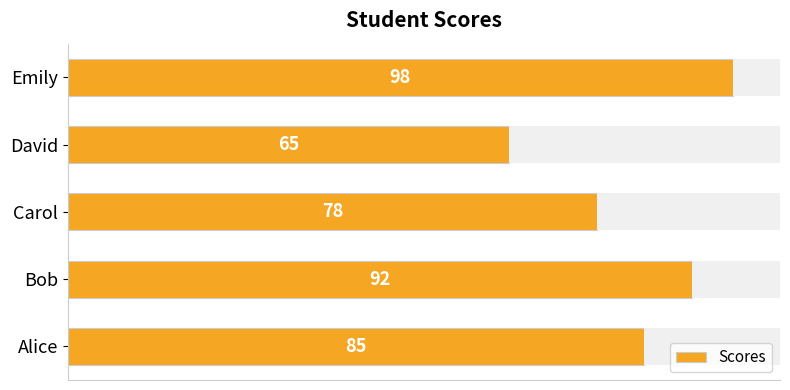

What is the sum of all values?

418